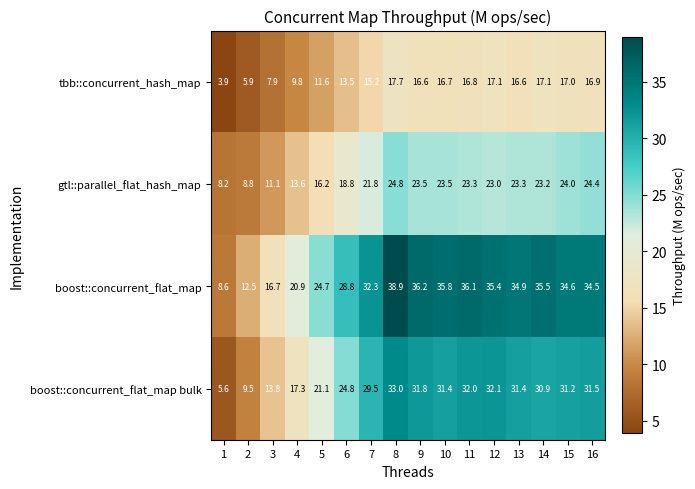

What is the sum of the gtl::parallel_flat_hash_map values at 1 and 10?

31.7